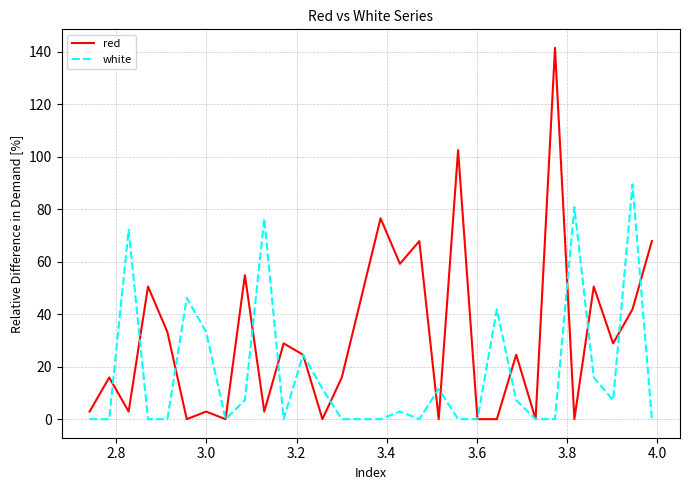

Which series has the largest range (max minus min)?

red